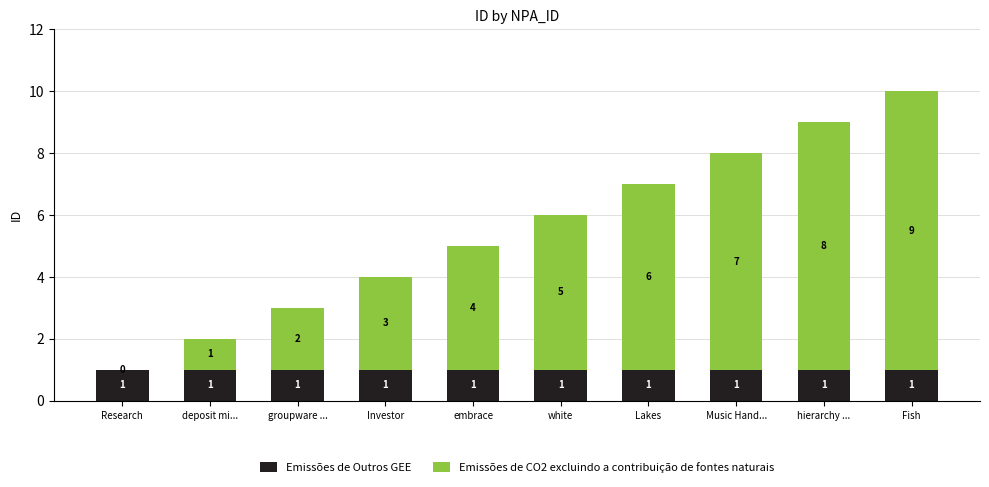

Does the chart contain stacked bars?

Yes